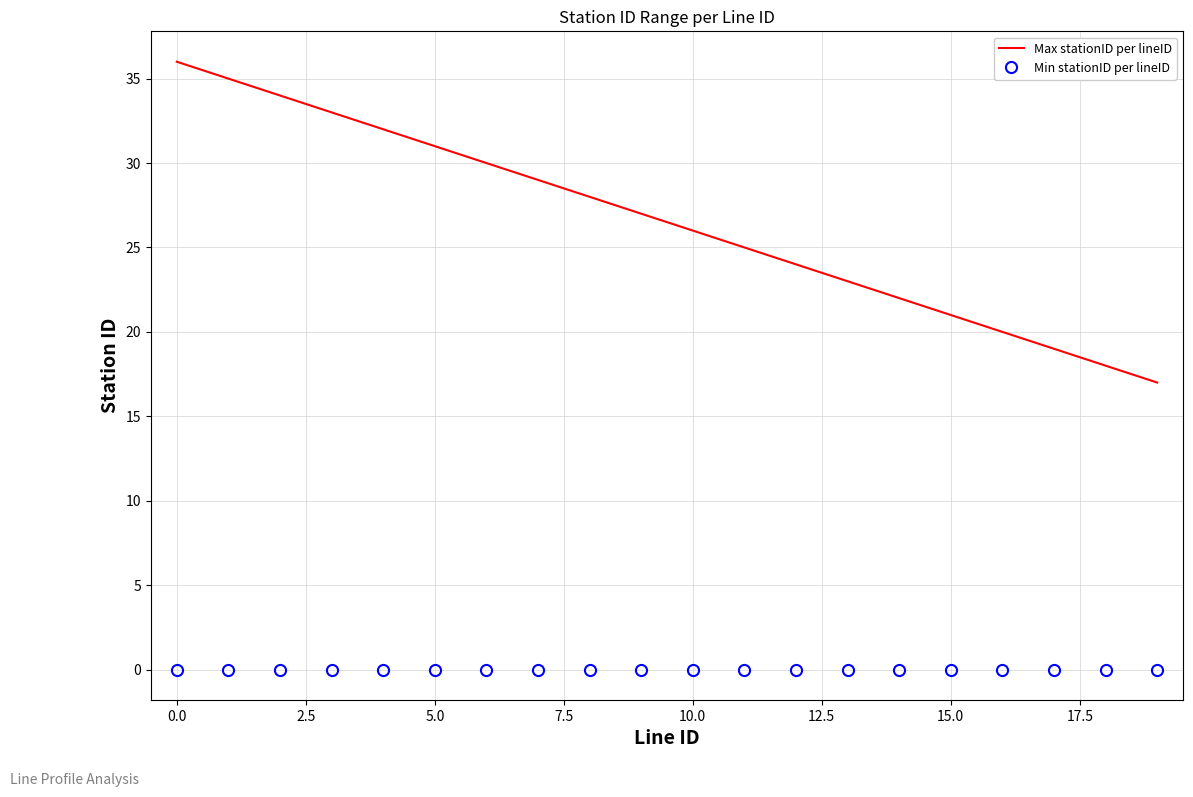

What is the minimum value for Max stationID per lineID?

17